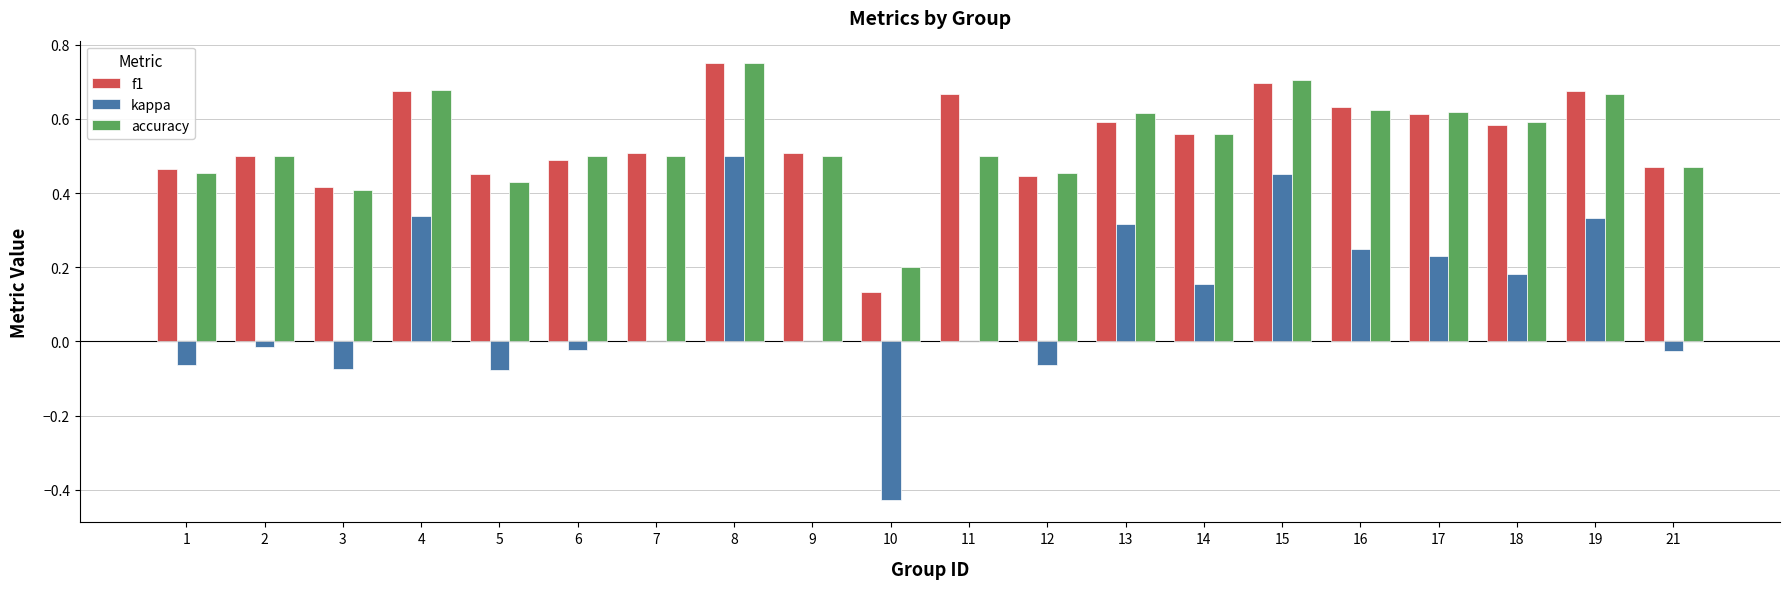

What is the sum of all accuracy values?

10.7